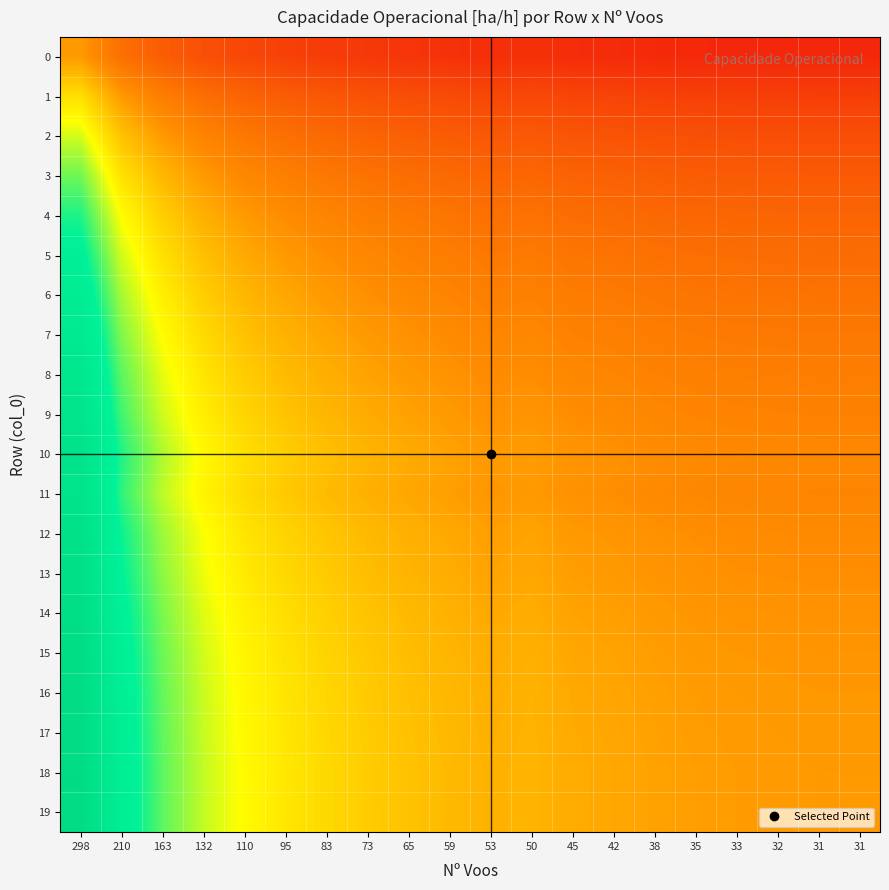

Reading left to right, transcribe all the data shown in this chart.

0: 298=1.0	210=0.8	163=0.8	132=0.7	110=0.7	95=0.6	83=0.6	73=0.6	65=0.6	59=0.6	53=0.6	50=0.6	45=0.5	42=0.5	38=0.5	35=0.5	33=0.5	32=0.5	31=0.5	31=0.5
1: 298=1.2	210=1.0	163=0.9	132=0.8	110=0.8	95=0.8	83=0.7	73=0.7	65=0.7	59=0.7	53=0.7	50=0.7	45=0.6	42=0.6	38=0.6	35=0.6	33=0.6	32=0.6	31=0.6	31=0.6
2: 298=1.3	210=1.1	163=1.0	132=0.9	110=0.9	95=0.8	83=0.8	73=0.8	65=0.8	59=0.8	53=0.7	50=0.7	45=0.7	42=0.7	38=0.7	35=0.7	33=0.7	32=0.7	31=0.7	31=0.7
3: 298=1.4	210=1.2	163=1.1	132=1.0	110=0.9	95=0.9	83=0.9	73=0.8	65=0.8	59=0.8	53=0.8	50=0.8	45=0.8	42=0.8	38=0.8	35=0.8	33=0.7	32=0.7	31=0.7	31=0.7
4: 298=1.5	210=1.3	163=1.1	132=1.1	110=1.0	95=1.0	83=0.9	73=0.9	65=0.9	59=0.9	53=0.8	50=0.8	45=0.8	42=0.8	38=0.8	35=0.8	33=0.8	32=0.8	31=0.8	31=0.8
5: 298=1.6	210=1.3	163=1.2	132=1.1	110=1.0	95=1.0	83=1.0	73=0.9	65=0.9	59=0.9	53=0.9	50=0.9	45=0.9	42=0.9	38=0.8	35=0.8	33=0.8	32=0.8	31=0.8	31=0.8
6: 298=1.6	210=1.4	163=1.2	132=1.1	110=1.1	95=1.0	83=1.0	73=1.0	65=0.9	59=0.9	53=0.9	50=0.9	45=0.9	42=0.9	38=0.9	35=0.9	33=0.9	32=0.9	31=0.9	31=0.9
7: 298=1.7	210=1.4	163=1.3	132=1.2	110=1.1	95=1.1	83=1.0	73=1.0	65=1.0	59=1.0	53=0.9	50=0.9	45=0.9	42=0.9	38=0.9	35=0.9	33=0.9	32=0.9	31=0.9	31=0.9
8: 298=1.7	210=1.5	163=1.3	132=1.2	110=1.1	95=1.1	83=1.1	73=1.0	65=1.0	59=1.0	53=1.0	50=1.0	45=0.9	42=0.9	38=0.9	35=0.9	33=0.9	32=0.9	31=0.9	31=0.9
9: 298=1.8	210=1.5	163=1.3	132=1.2	110=1.2	95=1.1	83=1.1	73=1.0	65=1.0	59=1.0	53=1.0	50=1.0	45=1.0	42=1.0	38=0.9	35=0.9	33=0.9	32=0.9	31=0.9	31=0.9
10: 298=1.8	210=1.5	163=1.4	132=1.3	110=1.2	95=1.1	83=1.1	73=1.1	65=1.0	59=1.0	53=1.0	50=1.0	45=1.0	42=1.0	38=1.0	35=1.0	33=0.9	32=0.9	31=0.9	31=0.9
11: 298=1.8	210=1.5	163=1.4	132=1.3	110=1.2	95=1.1	83=1.1	73=1.1	65=1.0	59=1.0	53=1.0	50=1.0	45=1.0	42=1.0	38=1.0	35=0.9	33=0.9	32=0.9	31=0.9	31=0.9
12: 298=1.8	210=1.5	163=1.4	132=1.3	110=1.2	95=1.2	83=1.1	73=1.1	65=1.1	59=1.0	53=1.0	50=1.0	45=1.0	42=1.0	38=1.0	35=1.0	33=1.0	32=1.0	31=1.0	31=1.0
13: 298=1.9	210=1.6	163=1.4	132=1.3	110=1.2	95=1.2	83=1.1	73=1.1	65=1.1	59=1.1	53=1.0	50=1.0	45=1.0	42=1.0	38=1.0	35=1.0	33=1.0	32=1.0	31=1.0	31=1.0
14: 298=1.9	210=1.6	163=1.4	132=1.3	110=1.2	95=1.2	83=1.1	73=1.1	65=1.1	59=1.1	53=1.0	50=1.1	45=1.0	42=1.0	38=1.0	35=1.0	33=1.0	32=1.0	31=1.0	31=1.0
15: 298=1.9	210=1.6	163=1.4	132=1.3	110=1.3	95=1.2	83=1.2	73=1.1	65=1.1	59=1.1	53=1.1	50=1.1	45=1.0	42=1.0	38=1.0	35=1.0	33=1.0	32=1.0	31=1.0	31=1.0
16: 298=1.9	210=1.6	163=1.4	132=1.3	110=1.3	95=1.2	83=1.2	73=1.1	65=1.1	59=1.1	53=1.1	50=1.1	45=1.0	42=1.0	38=1.0	35=1.0	33=1.0	32=1.0	31=1.0	31=1.0
17: 298=1.9	210=1.6	163=1.4	132=1.3	110=1.3	95=1.2	83=1.2	73=1.1	65=1.1	59=1.1	53=1.1	50=1.1	45=1.0	42=1.0	38=1.0	35=1.0	33=1.0	32=1.0	31=1.0	31=1.0
18: 298=1.9	210=1.6	163=1.5	132=1.3	110=1.3	95=1.2	83=1.2	73=1.1	65=1.1	59=1.1	53=1.1	50=1.1	45=1.0	42=1.0	38=1.0	35=1.0	33=1.0	32=1.0	31=1.0	31=1.0
19: 298=1.9	210=1.6	163=1.5	132=1.3	110=1.3	95=1.2	83=1.2	73=1.1	65=1.1	59=1.1	53=1.1	50=1.1	45=1.0	42=1.0	38=1.0	35=1.0	33=1.0	32=1.0	31=1.0	31=1.0